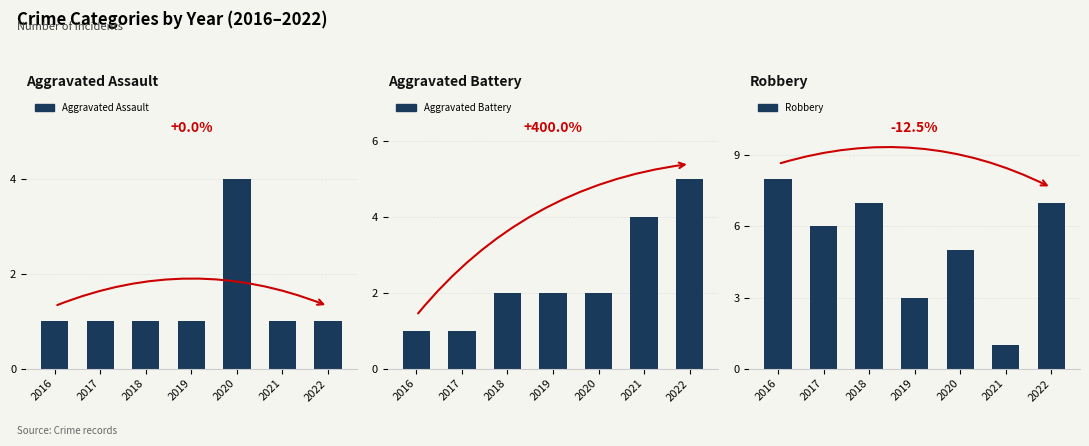

Reading left to right, what are all the values shown in this chart?

Aggravated Assault: 1	1	1	1	4	1	1
Aggravated Battery: 1	1	2	2	2	4	5
Robbery: 8	6	7	3	5	1	7